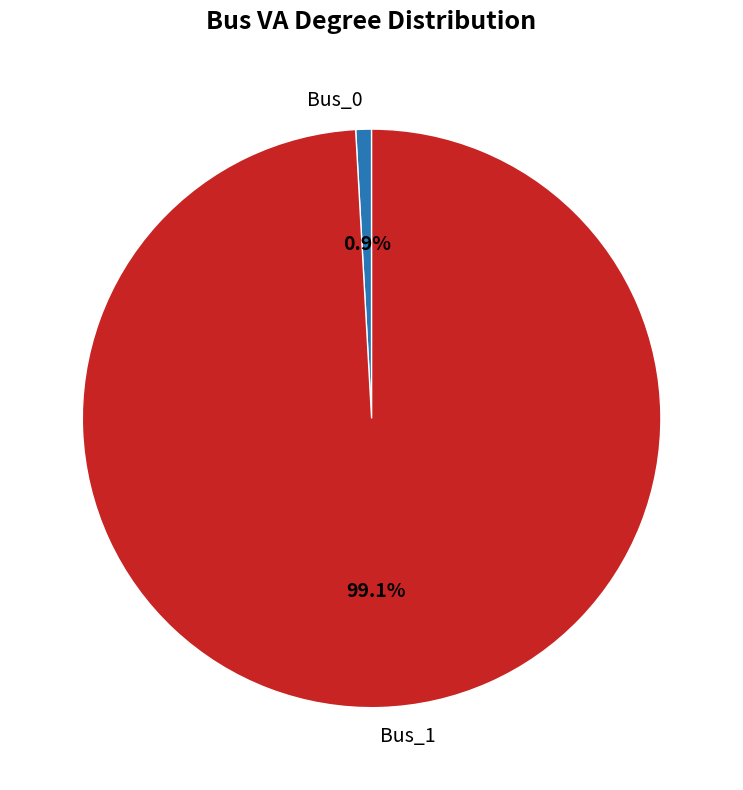

Combined, do Bus_1 and Bus_0 account for over 50%?

Yes